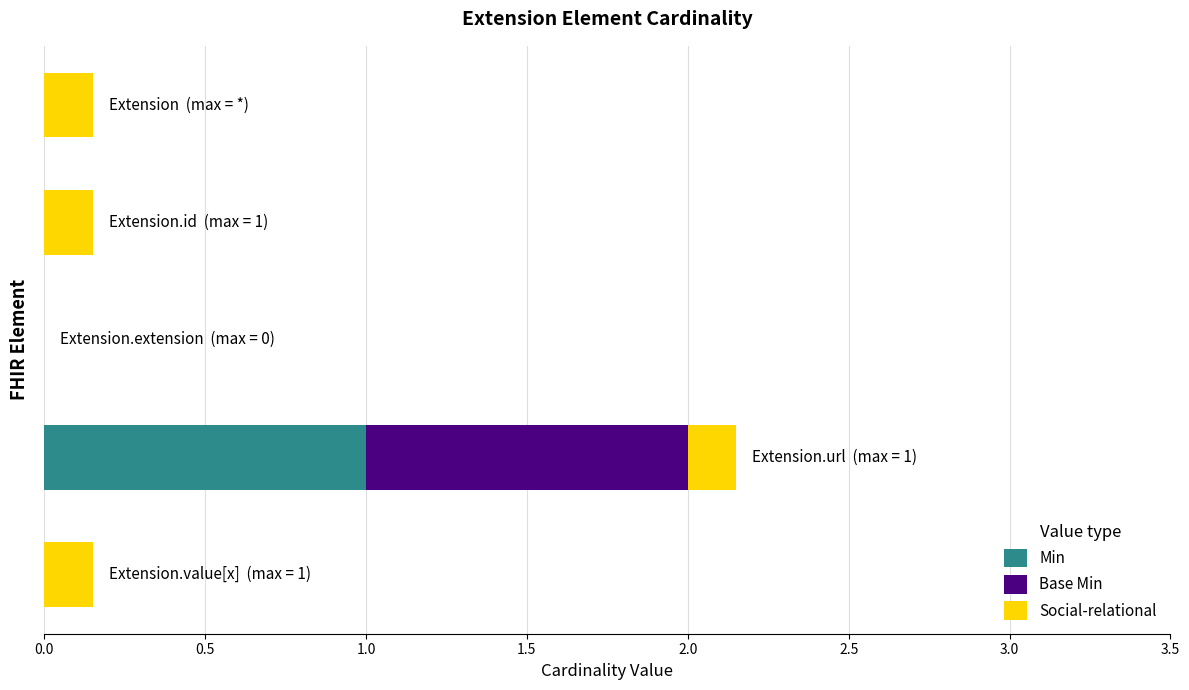

What is the highest value of the Min series?

1.0